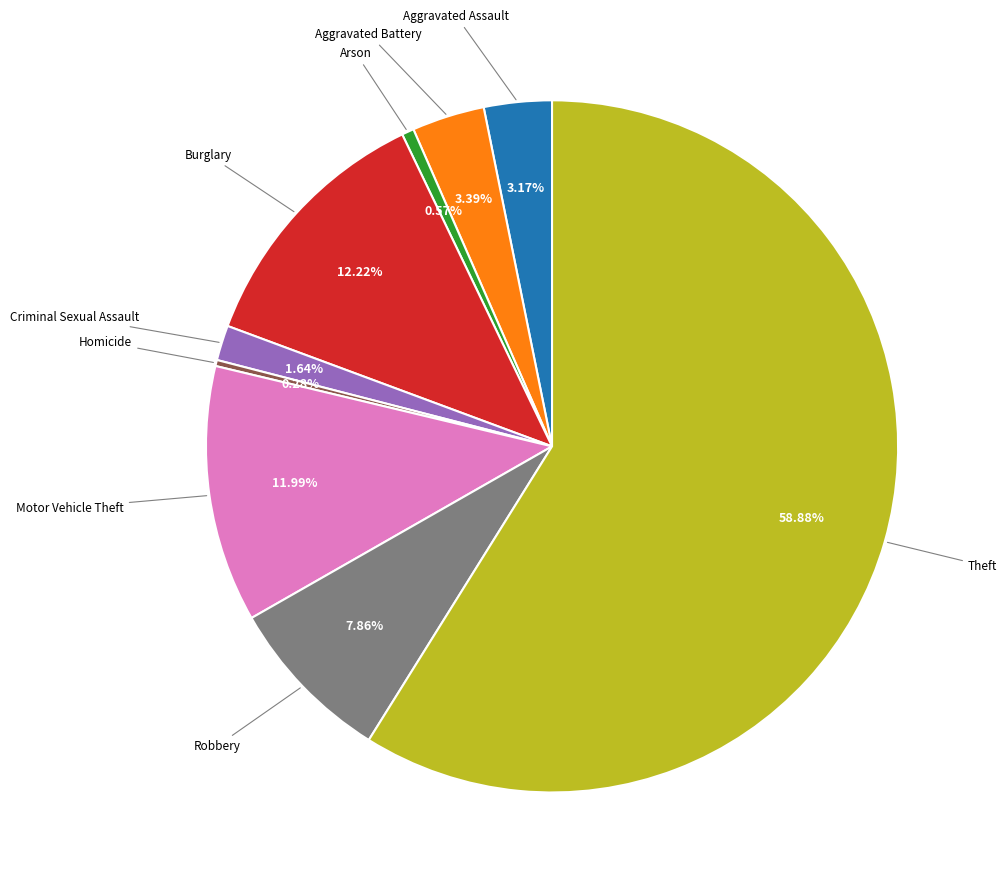

Is there any slice that represents more than half of the pie?

Yes